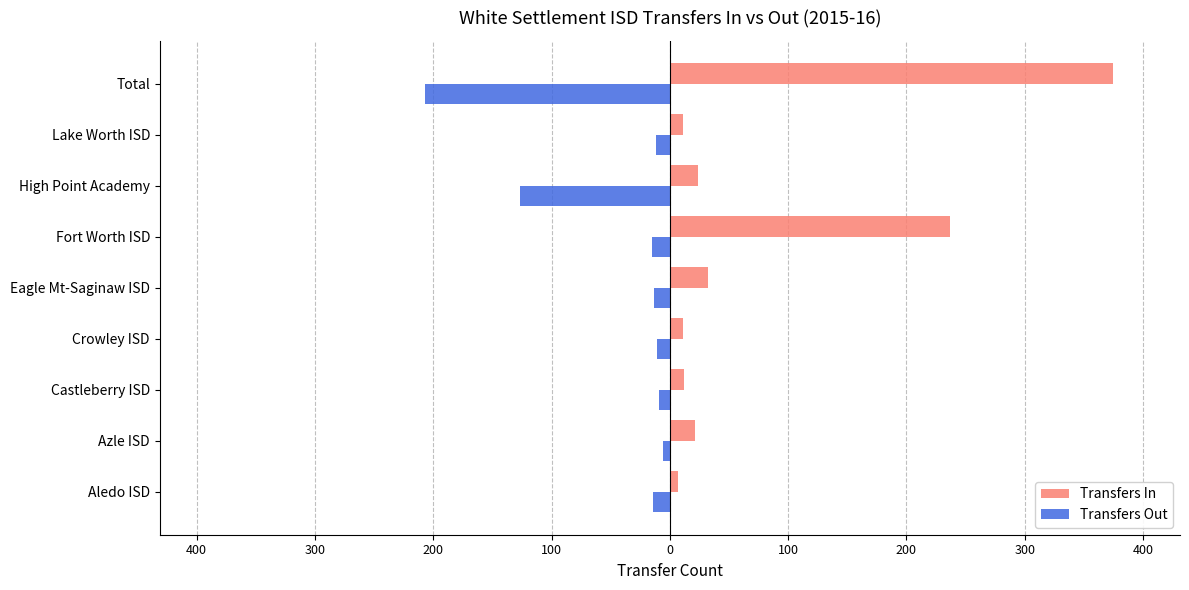

What is the difference between the maximum and minimum values in the Transfers Out series?

201